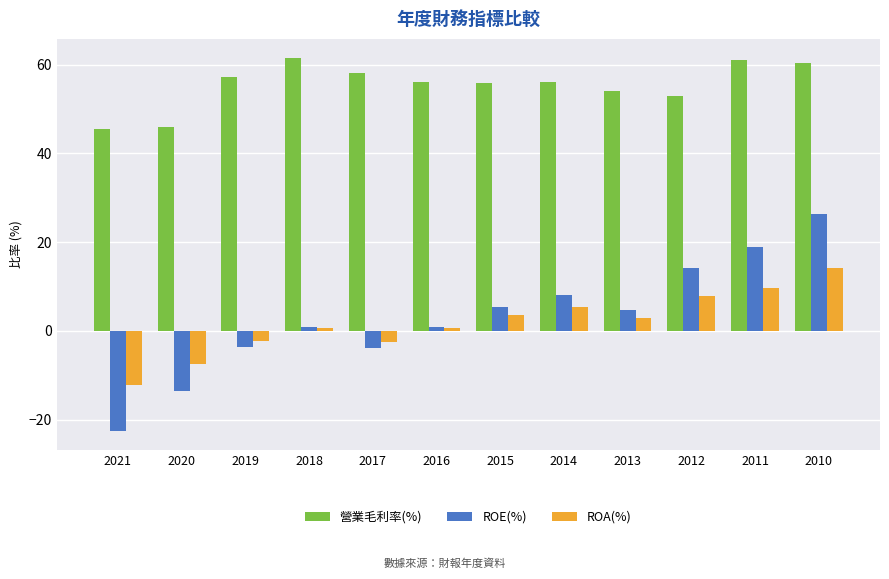

Is the value of ROE(%) at 2017 greater than the value of 營業毛利率(%) at 2011?

No